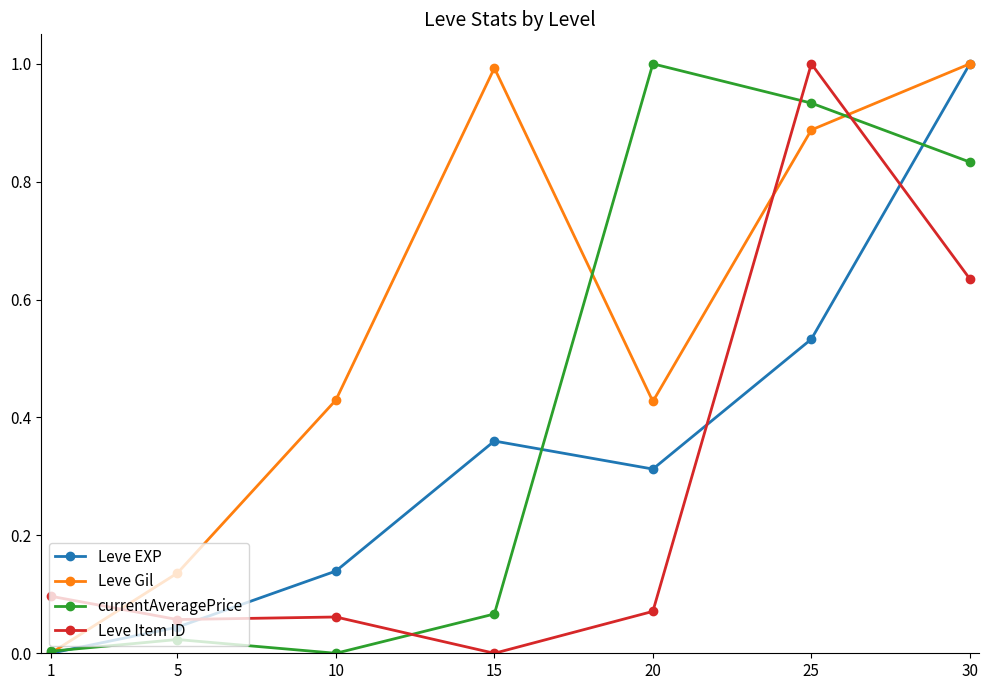

Is it true that Leve EXP equals 0.1 at 15?

False